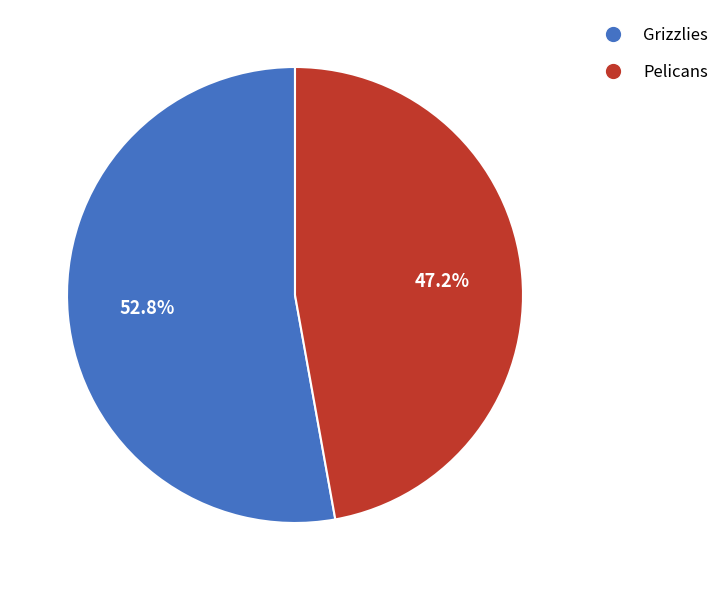

Which has a higher value, Grizzlies or Pelicans?

Grizzlies